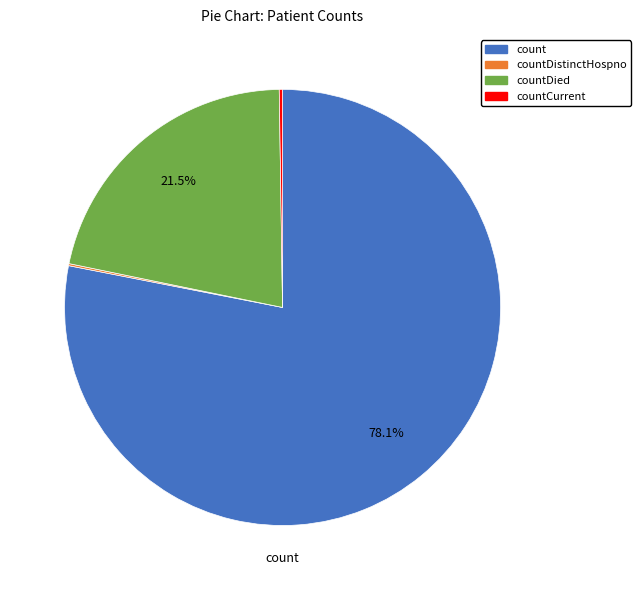

Does any single category account for the majority?

Yes